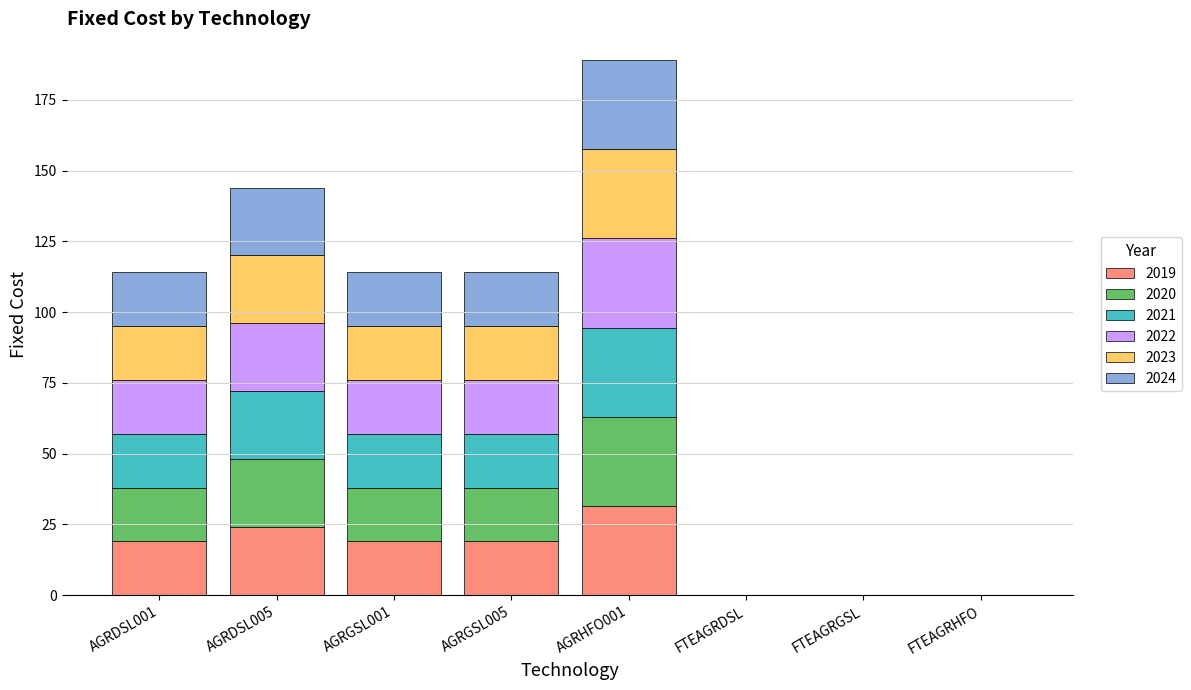

What is the maximum value for 2019?

31.5